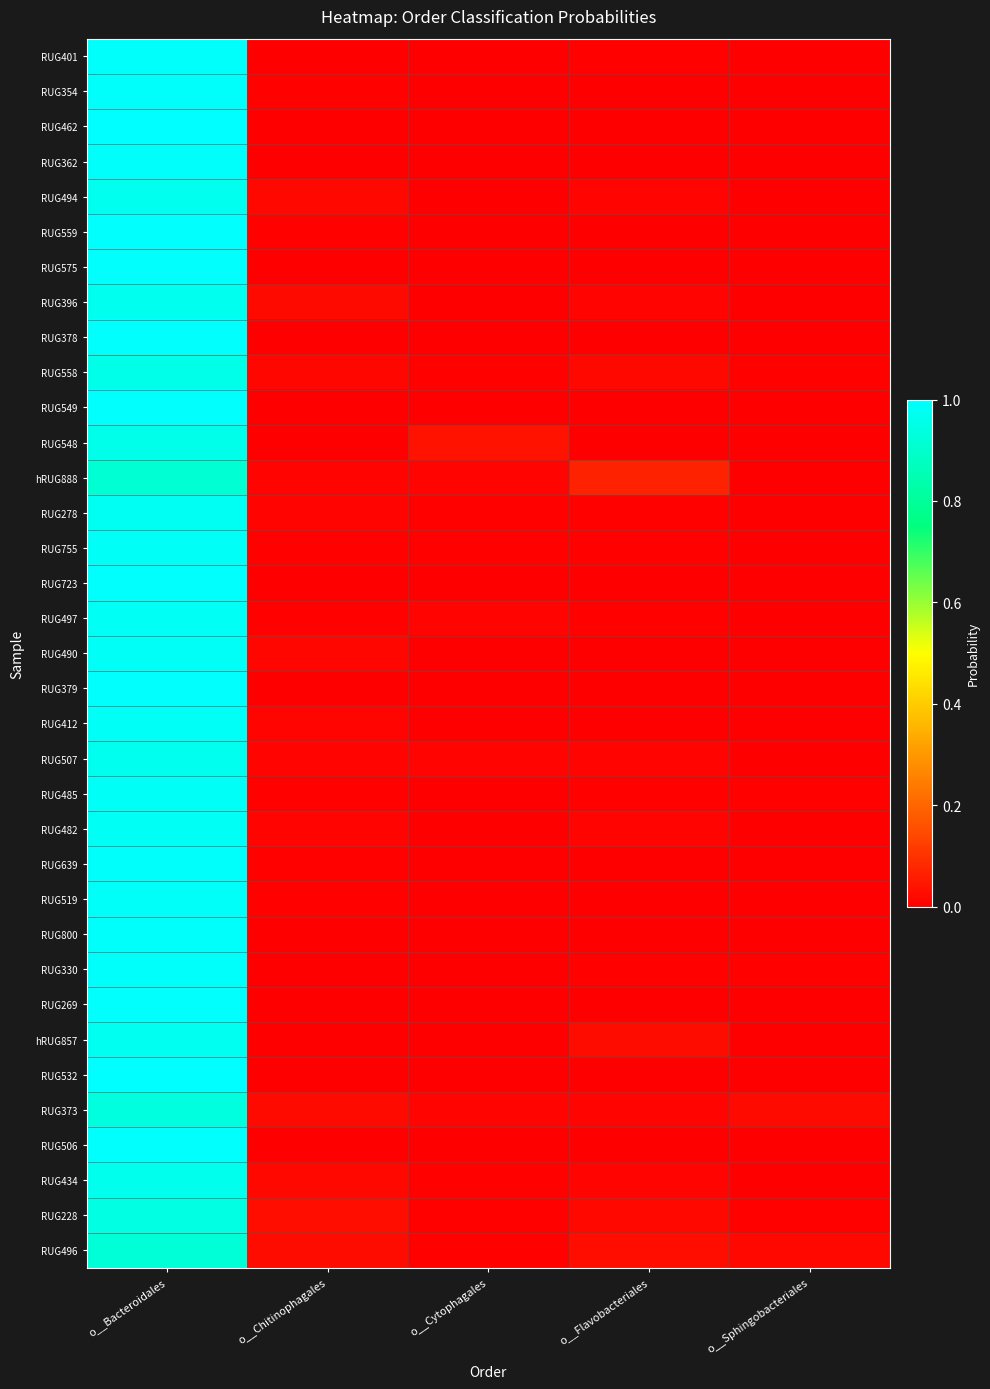

Reading left to right, transcribe all the data shown in this chart.

RUG401: o__Bacteroidales=1.0	o__Chitinophagales=0.0	o__Cytophagales=0.0	o__Flavobacteriales=0.0	o__Sphingobacteriales=0.0
RUG354: o__Bacteroidales=1.0	o__Chitinophagales=0.0	o__Cytophagales=0.0	o__Flavobacteriales=0.0	o__Sphingobacteriales=0.0
RUG462: o__Bacteroidales=1.0	o__Chitinophagales=0.0	o__Cytophagales=0.0	o__Flavobacteriales=0.0	o__Sphingobacteriales=0.0
RUG362: o__Bacteroidales=1.0	o__Chitinophagales=0.0	o__Cytophagales=0.0	o__Flavobacteriales=0.0	o__Sphingobacteriales=0.0
RUG494: o__Bacteroidales=1.0	o__Chitinophagales=0.0	o__Cytophagales=0.0	o__Flavobacteriales=0.0	o__Sphingobacteriales=0.0
RUG559: o__Bacteroidales=1.0	o__Chitinophagales=0.0	o__Cytophagales=0.0	o__Flavobacteriales=0.0	o__Sphingobacteriales=0.0
RUG575: o__Bacteroidales=1.0	o__Chitinophagales=0.0	o__Cytophagales=0.0	o__Flavobacteriales=0.0	o__Sphingobacteriales=0.0
RUG396: o__Bacteroidales=1.0	o__Chitinophagales=0.0	o__Cytophagales=0.0	o__Flavobacteriales=0.0	o__Sphingobacteriales=0.0
RUG378: o__Bacteroidales=1.0	o__Chitinophagales=0.0	o__Cytophagales=0.0	o__Flavobacteriales=0.0	o__Sphingobacteriales=0.0
RUG558: o__Bacteroidales=1.0	o__Chitinophagales=0.0	o__Cytophagales=0.0	o__Flavobacteriales=0.0	o__Sphingobacteriales=0.0
RUG549: o__Bacteroidales=1.0	o__Chitinophagales=0.0	o__Cytophagales=0.0	o__Flavobacteriales=0.0	o__Sphingobacteriales=0.0
RUG548: o__Bacteroidales=1.0	o__Chitinophagales=0.0	o__Cytophagales=0.0	o__Flavobacteriales=0.0	o__Sphingobacteriales=0.0
hRUG888: o__Bacteroidales=0.9	o__Chitinophagales=0.0	o__Cytophagales=0.0	o__Flavobacteriales=0.1	o__Sphingobacteriales=0.0
RUG278: o__Bacteroidales=1.0	o__Chitinophagales=0.0	o__Cytophagales=0.0	o__Flavobacteriales=0.0	o__Sphingobacteriales=0.0
RUG755: o__Bacteroidales=1.0	o__Chitinophagales=0.0	o__Cytophagales=0.0	o__Flavobacteriales=0.0	o__Sphingobacteriales=0.0
RUG723: o__Bacteroidales=1.0	o__Chitinophagales=0.0	o__Cytophagales=0.0	o__Flavobacteriales=0.0	o__Sphingobacteriales=0.0
RUG497: o__Bacteroidales=1.0	o__Chitinophagales=0.0	o__Cytophagales=0.0	o__Flavobacteriales=0.0	o__Sphingobacteriales=0.0
RUG490: o__Bacteroidales=1.0	o__Chitinophagales=0.0	o__Cytophagales=0.0	o__Flavobacteriales=0.0	o__Sphingobacteriales=0.0
RUG379: o__Bacteroidales=1.0	o__Chitinophagales=0.0	o__Cytophagales=0.0	o__Flavobacteriales=0.0	o__Sphingobacteriales=0.0
RUG412: o__Bacteroidales=1.0	o__Chitinophagales=0.0	o__Cytophagales=0.0	o__Flavobacteriales=0.0	o__Sphingobacteriales=0.0
RUG507: o__Bacteroidales=1.0	o__Chitinophagales=0.0	o__Cytophagales=0.0	o__Flavobacteriales=0.0	o__Sphingobacteriales=0.0
RUG485: o__Bacteroidales=1.0	o__Chitinophagales=0.0	o__Cytophagales=0.0	o__Flavobacteriales=0.0	o__Sphingobacteriales=0.0
RUG482: o__Bacteroidales=1.0	o__Chitinophagales=0.0	o__Cytophagales=0.0	o__Flavobacteriales=0.0	o__Sphingobacteriales=0.0
RUG639: o__Bacteroidales=1.0	o__Chitinophagales=0.0	o__Cytophagales=0.0	o__Flavobacteriales=0.0	o__Sphingobacteriales=0.0
RUG519: o__Bacteroidales=1.0	o__Chitinophagales=0.0	o__Cytophagales=0.0	o__Flavobacteriales=0.0	o__Sphingobacteriales=0.0
RUG800: o__Bacteroidales=1.0	o__Chitinophagales=0.0	o__Cytophagales=0.0	o__Flavobacteriales=0.0	o__Sphingobacteriales=0.0
RUG330: o__Bacteroidales=1.0	o__Chitinophagales=0.0	o__Cytophagales=0.0	o__Flavobacteriales=0.0	o__Sphingobacteriales=0.0
RUG269: o__Bacteroidales=1.0	o__Chitinophagales=0.0	o__Cytophagales=0.0	o__Flavobacteriales=0.0	o__Sphingobacteriales=0.0
hRUG857: o__Bacteroidales=1.0	o__Chitinophagales=0.0	o__Cytophagales=0.0	o__Flavobacteriales=0.0	o__Sphingobacteriales=0.0
RUG532: o__Bacteroidales=1.0	o__Chitinophagales=0.0	o__Cytophagales=0.0	o__Flavobacteriales=0.0	o__Sphingobacteriales=0.0
RUG373: o__Bacteroidales=0.9	o__Chitinophagales=0.0	o__Cytophagales=0.0	o__Flavobacteriales=0.0	o__Sphingobacteriales=0.0
RUG506: o__Bacteroidales=1.0	o__Chitinophagales=0.0	o__Cytophagales=0.0	o__Flavobacteriales=0.0	o__Sphingobacteriales=0.0
RUG434: o__Bacteroidales=1.0	o__Chitinophagales=0.0	o__Cytophagales=0.0	o__Flavobacteriales=0.0	o__Sphingobacteriales=0.0
RUG228: o__Bacteroidales=0.9	o__Chitinophagales=0.0	o__Cytophagales=0.0	o__Flavobacteriales=0.0	o__Sphingobacteriales=0.0
RUG496: o__Bacteroidales=0.9	o__Chitinophagales=0.0	o__Cytophagales=0.0	o__Flavobacteriales=0.0	o__Sphingobacteriales=0.0